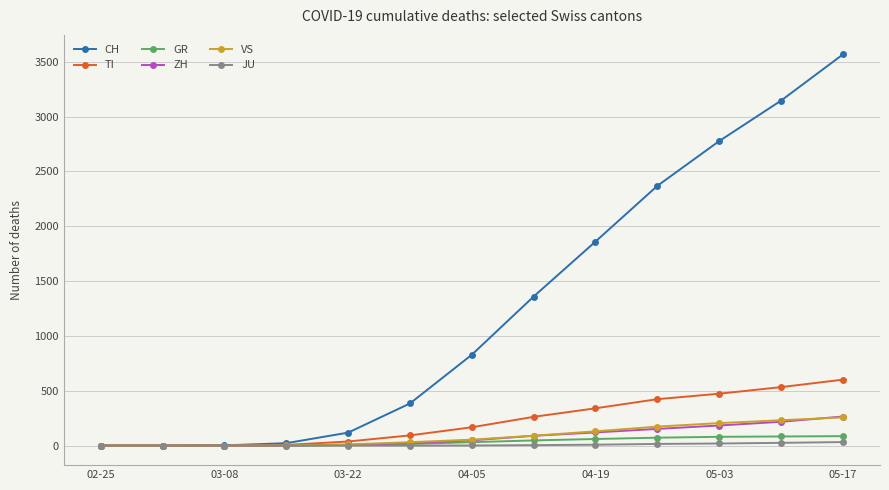

At how many categories does at least one series exceed 1766?

5